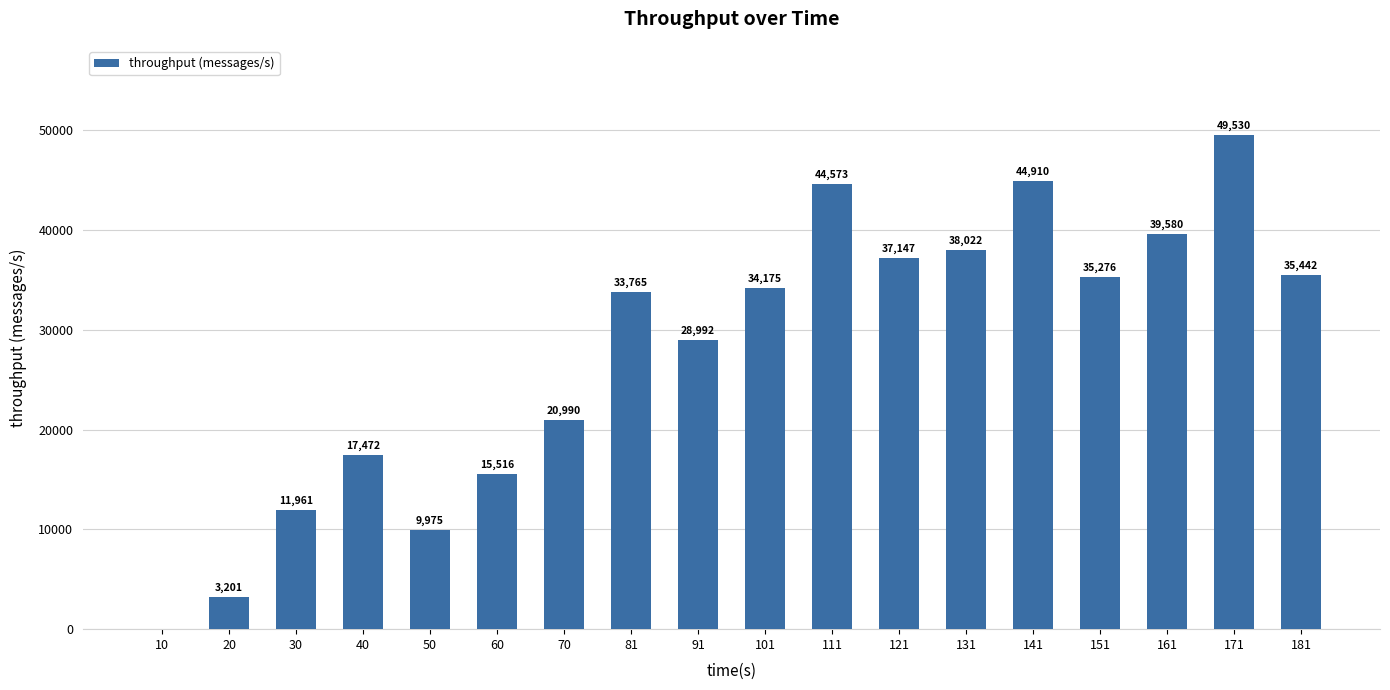

Which has a higher value, 121 or 171?

171